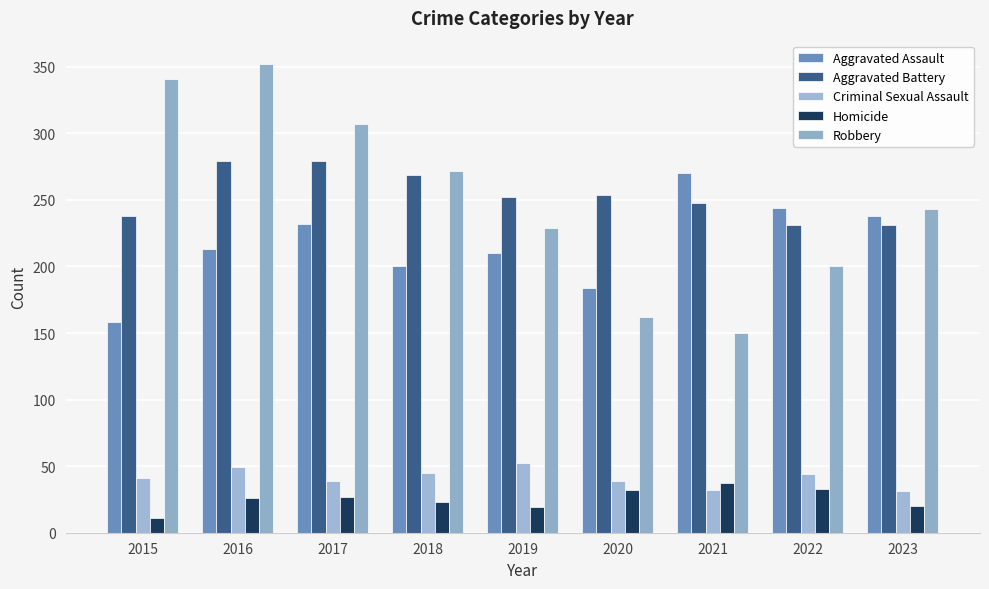

What is the minimum value for Homicide?

11